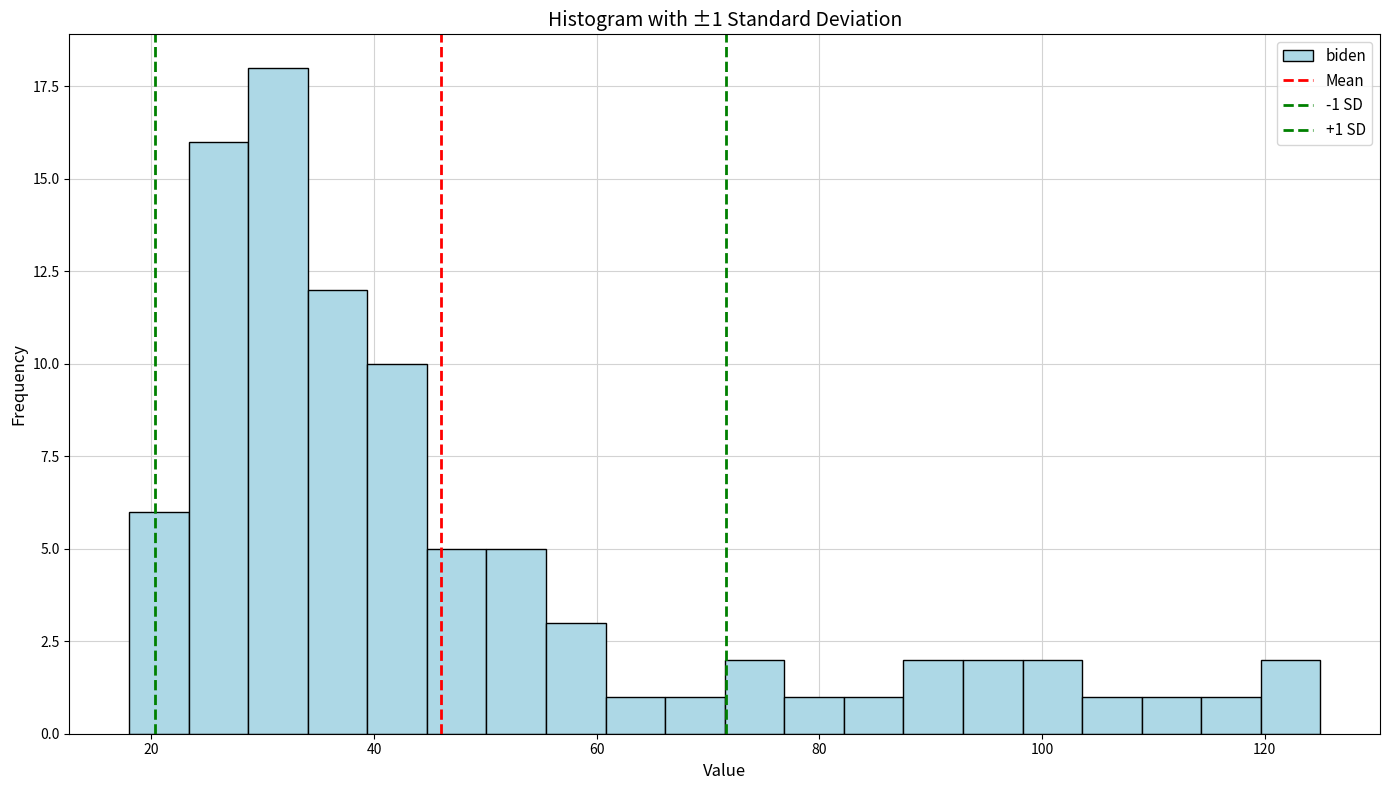

Read against the x-axis, roughly where is the centre of the tallest bar?

32